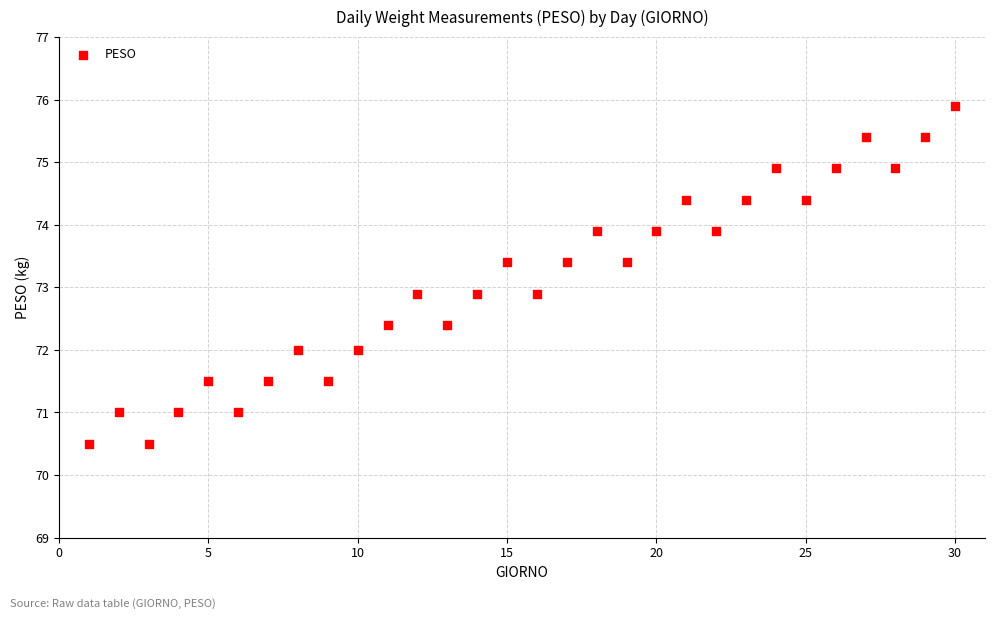

What is the range of X values (max minus min)?

29.0